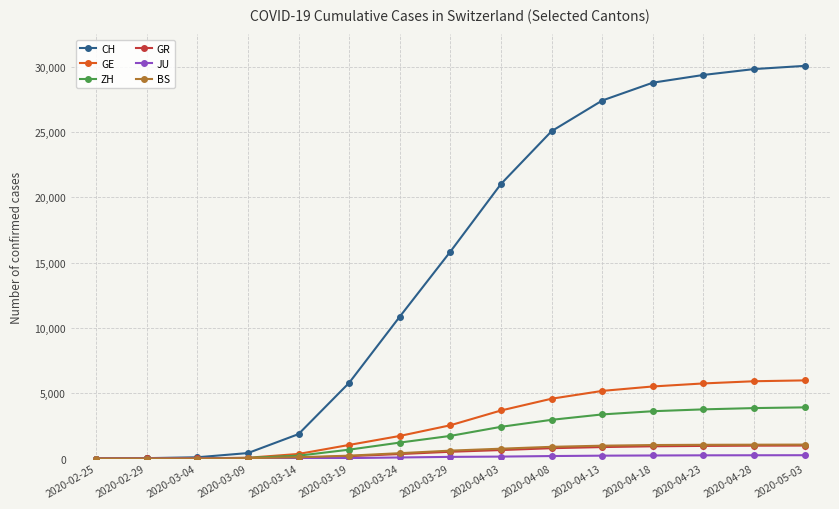

What is the label of the 15th point from the left?

2020-05-03